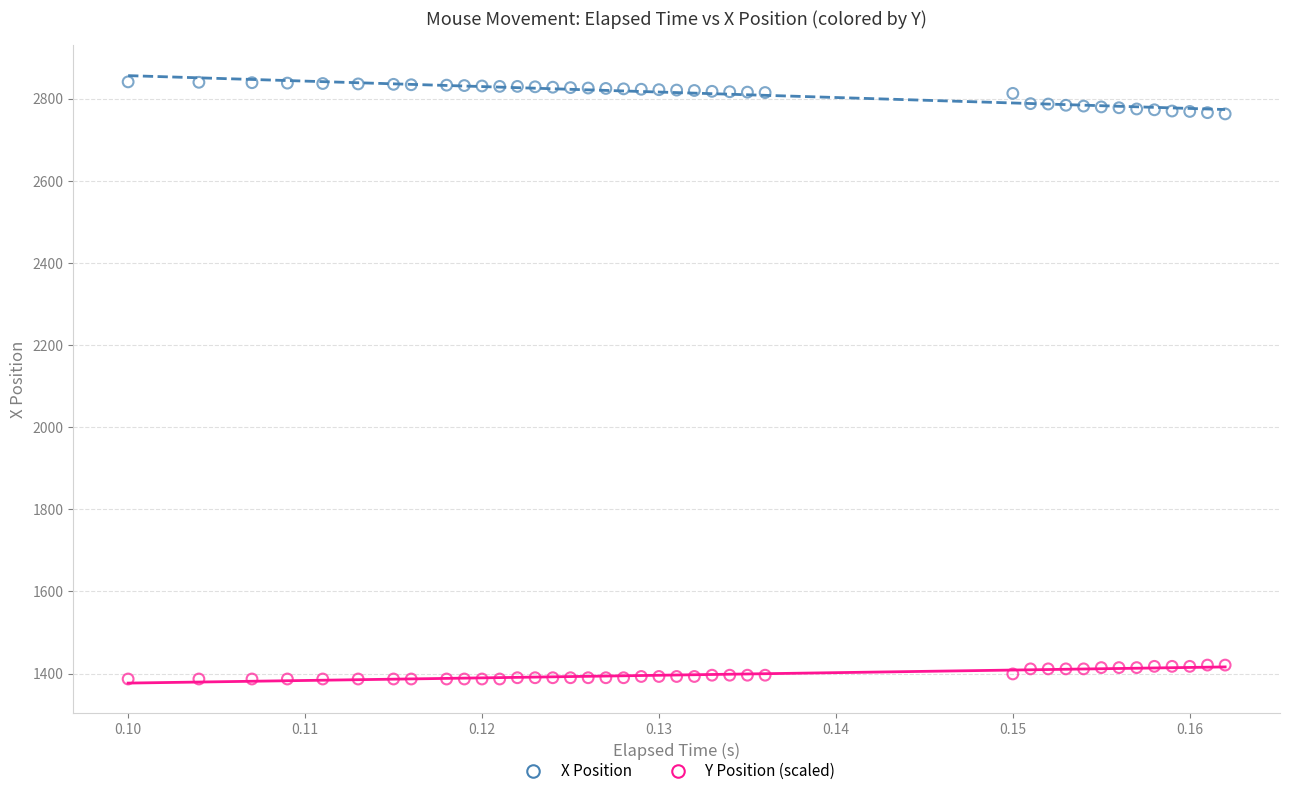

Which series has the widest spread of Y values?

X Position